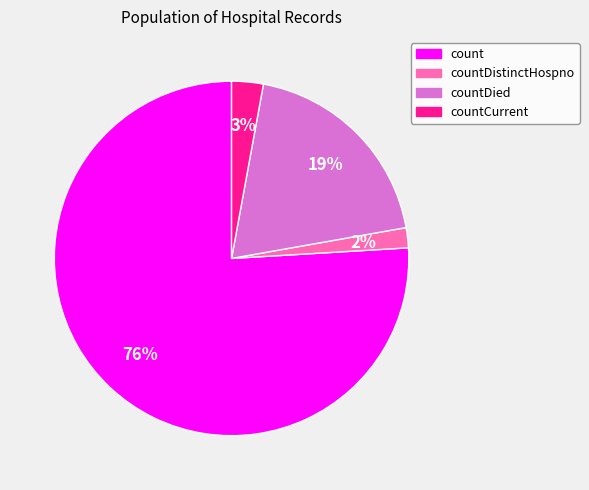

Count the number of slices in the pie.

4